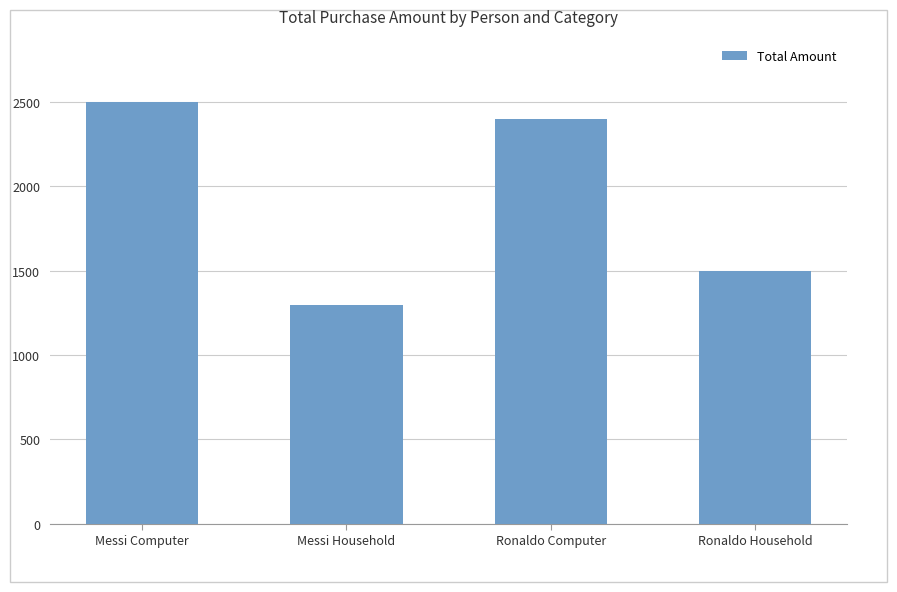

What is the label of the 1st bar from the left?

Messi Computer